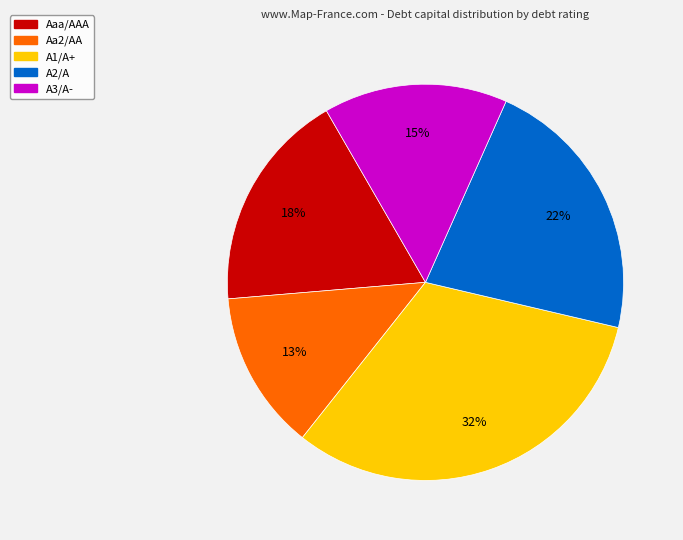

True or false: A3/A- accounts for 15% of the total.

True